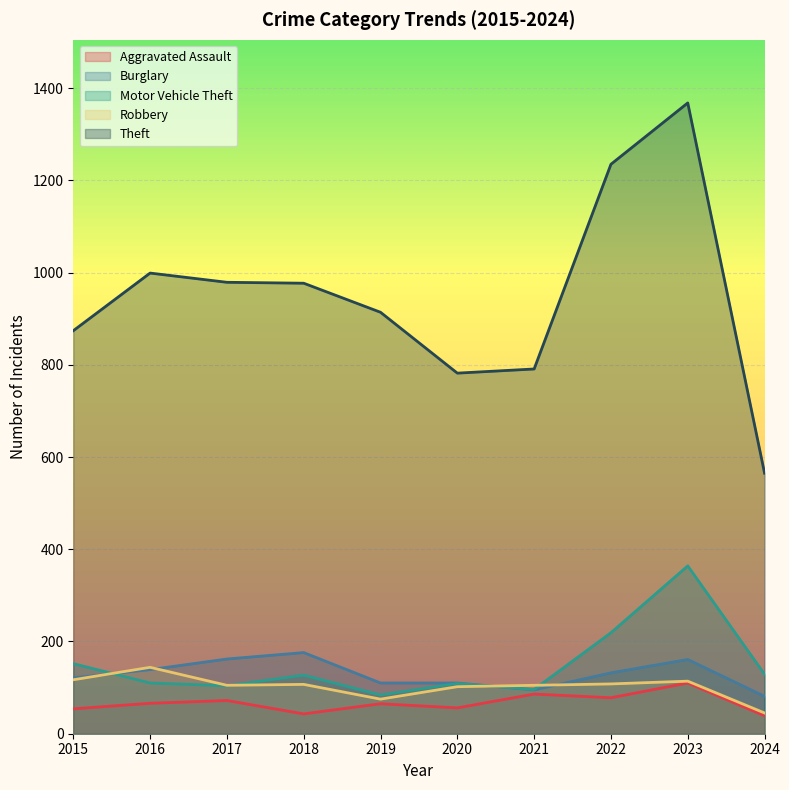

True or false: Motor Vehicle Theft has a value of 49 at 2019.

False